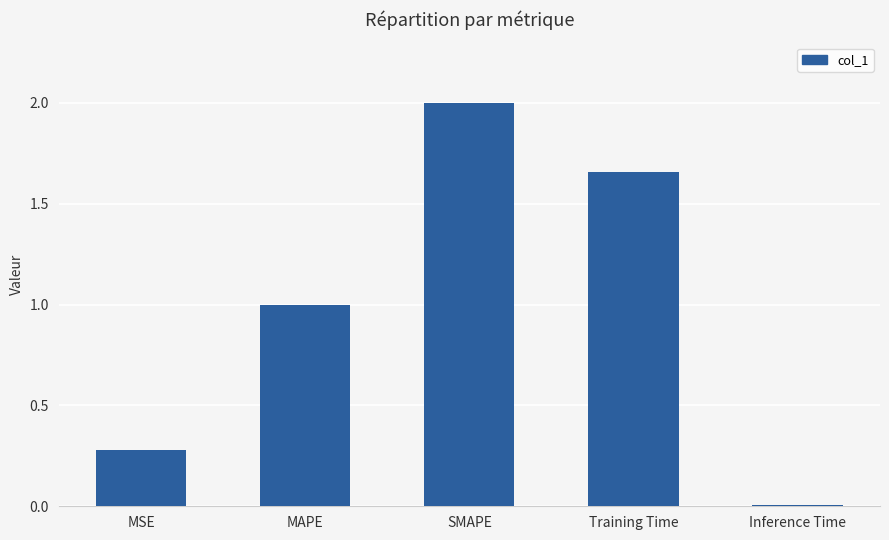

Does the chart contain stacked bars?

No